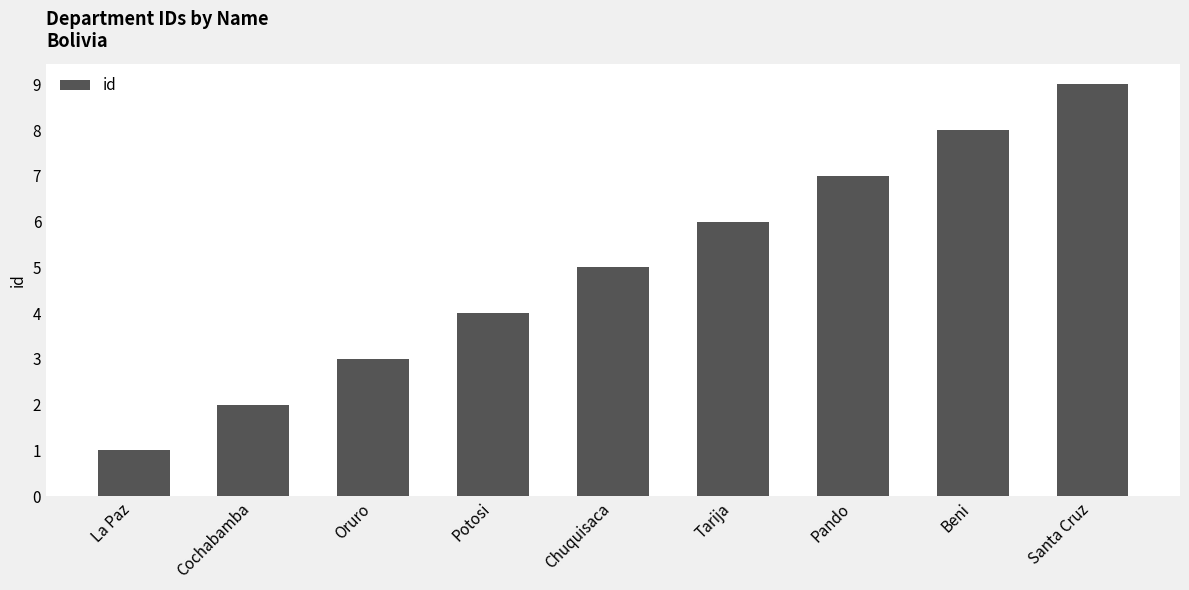

What is the difference between the second highest and minimum values?

7